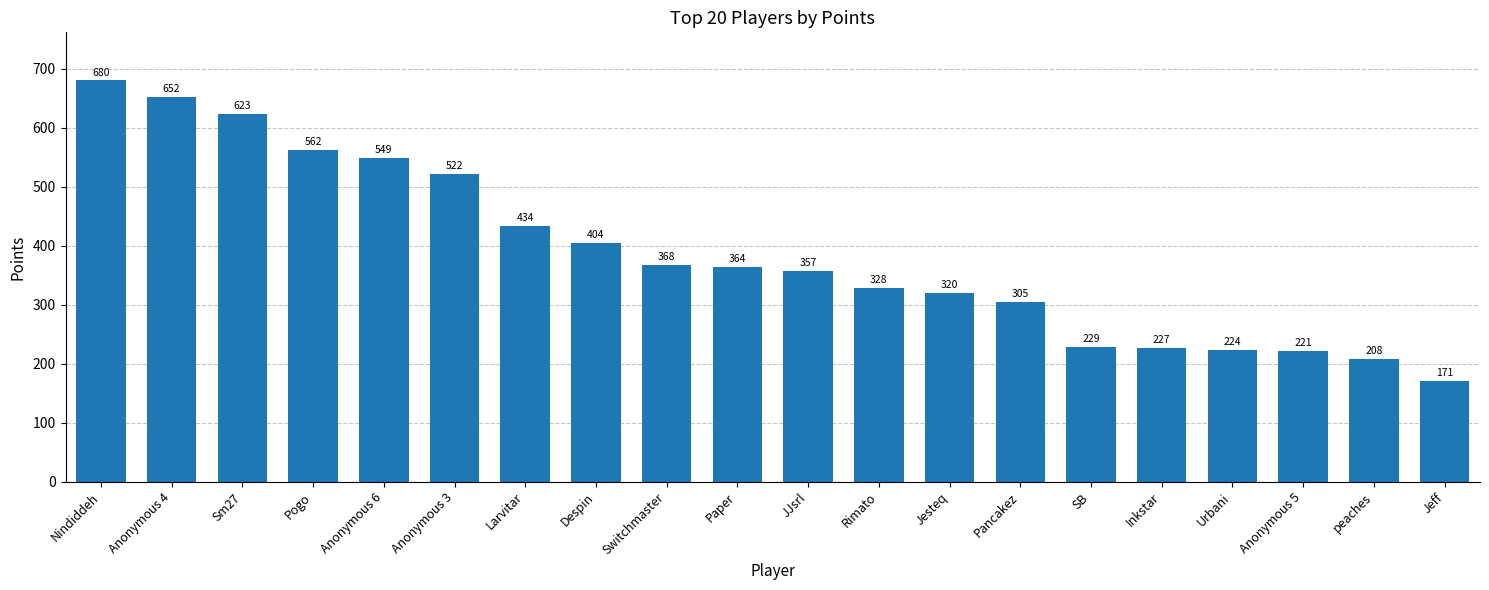

How many distinct data groups are displayed?

1